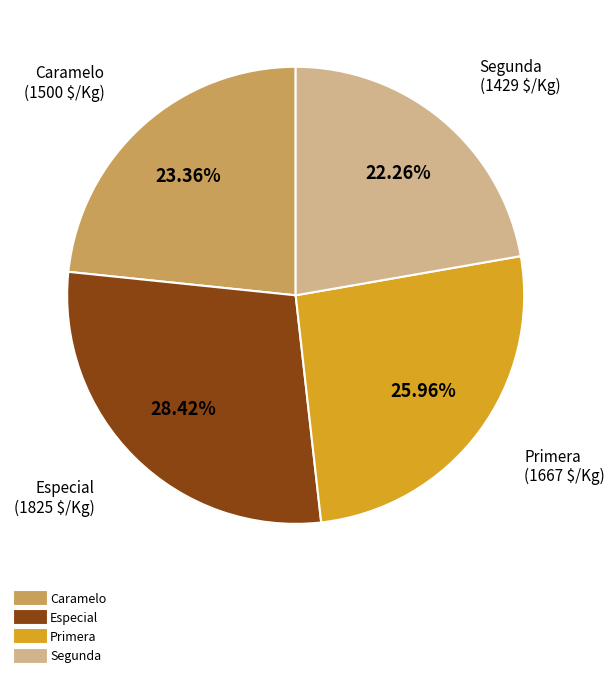

Is there any slice that represents more than half of the pie?

No